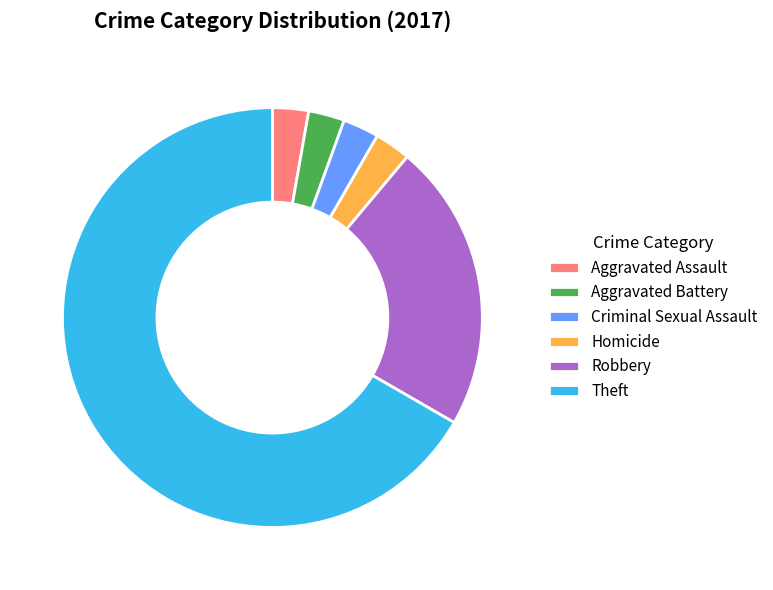

Do Homicide and Criminal Sexual Assault together represent more than half of the pie?

No